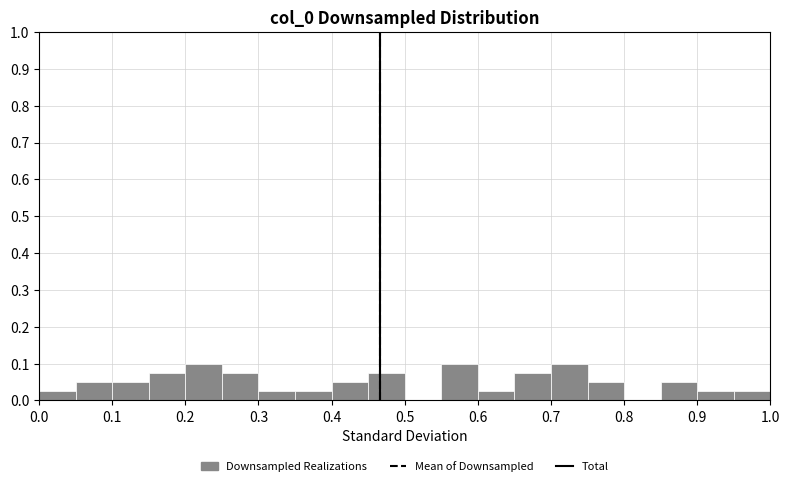

Reading left to right, transcribe this chart: for each bar, give the range it covers on the x-axis and its height. The values are not printed on the chart, so give them approximately, as read against the axis.

0.00 to 0.05: 0.03
0.05 to 0.10: 0.05
0.10 to 0.15: 0.05
0.15 to 0.20: 0.08
0.20 to 0.25: 0.10
0.25 to 0.30: 0.08
0.30 to 0.35: 0.03
0.35 to 0.40: 0.03
0.40 to 0.45: 0.05
0.45 to 0.50: 0.08
0.50 to 0.55: 0
0.55 to 0.60: 0.10
0.60 to 0.65: 0.03
0.65 to 0.70: 0.08
0.70 to 0.75: 0.10
0.75 to 0.80: 0.05
0.80 to 0.85: 0
0.85 to 0.90: 0.05
0.90 to 0.95: 0.03
0.95 to 1.00: 0.03